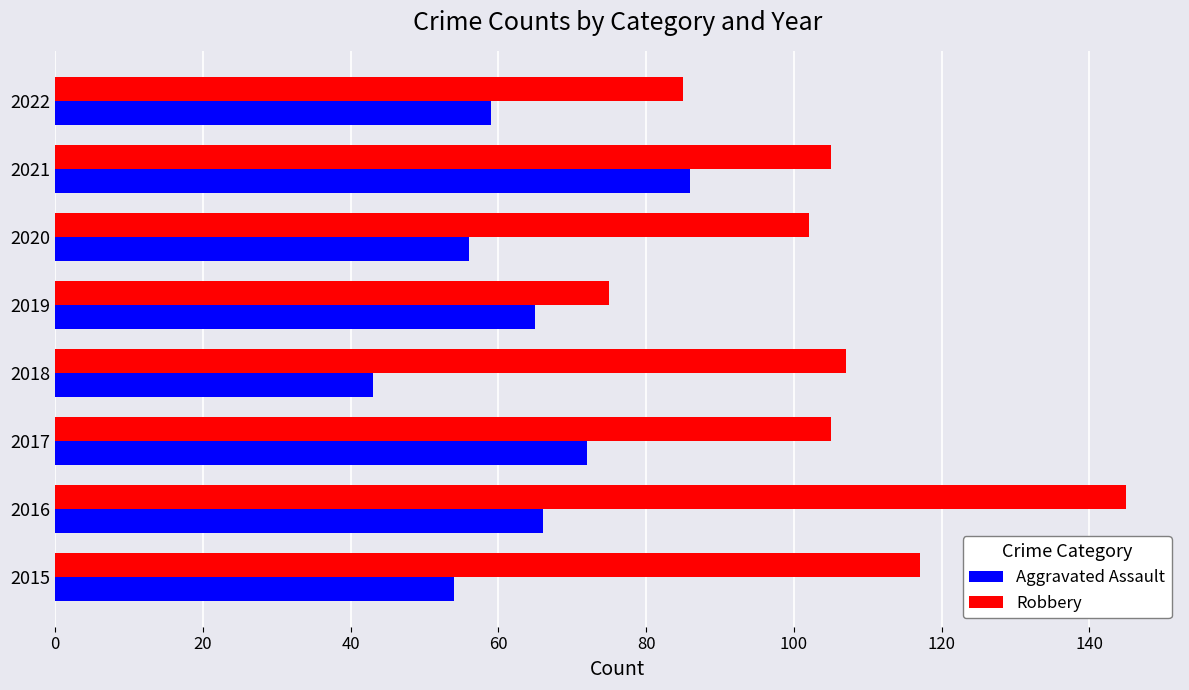

What is the maximum value for Robbery?

145